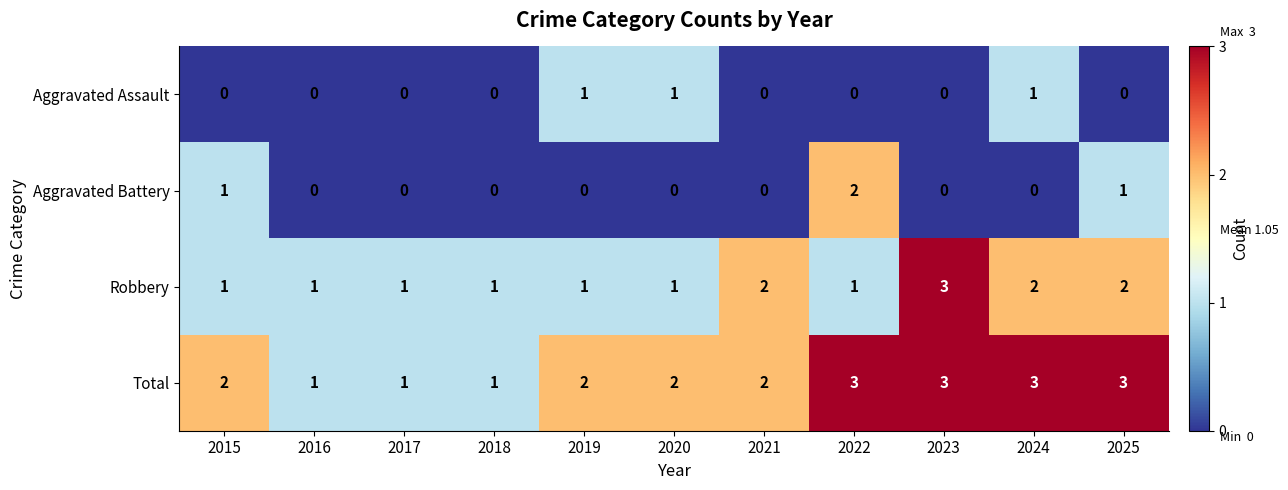

How many Aggravated Assault values are between 0 and 1?

11